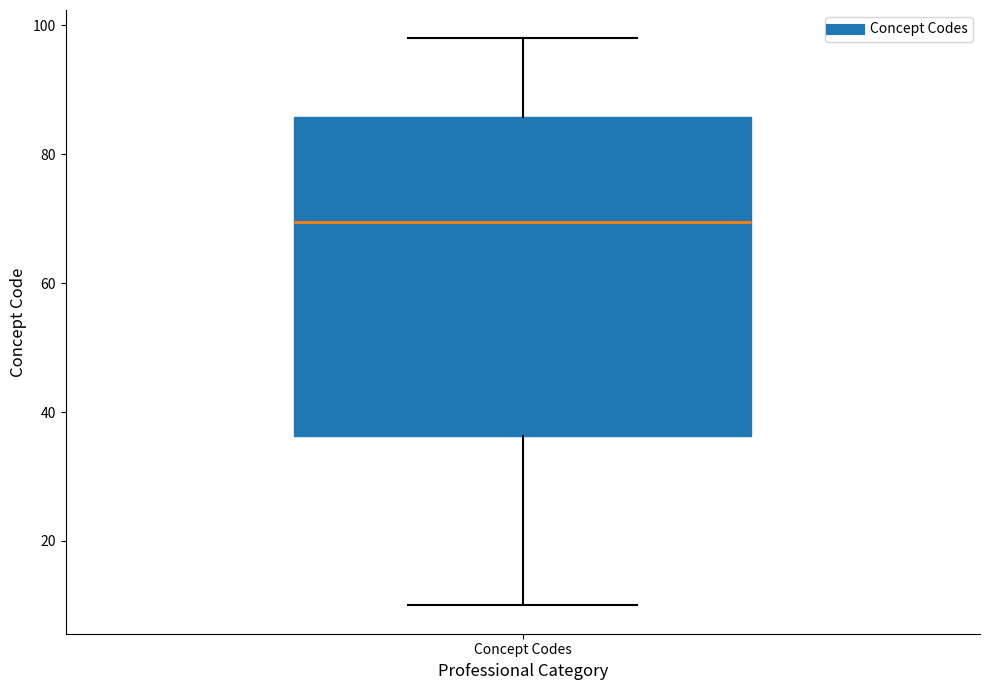

Where does the lower whisker of the box for Concept Codes end on the y-axis? The values are not printed on the chart, so give them approximately, as read against the axis.

10